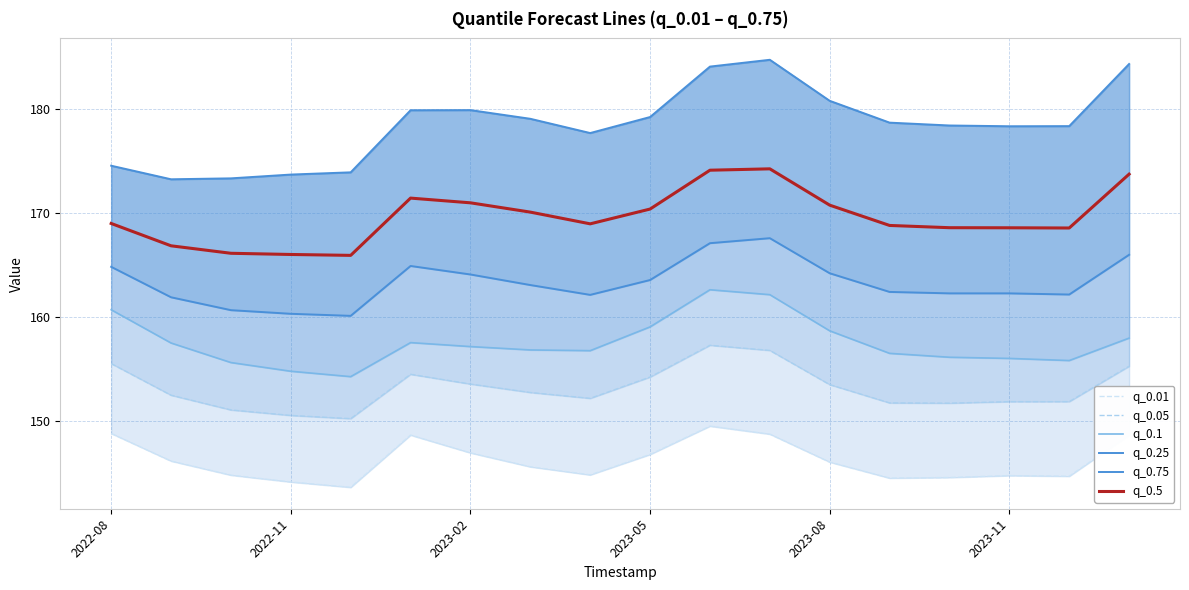

True or false: q_0.5 has a value of 168.6 at 2023-11.

True